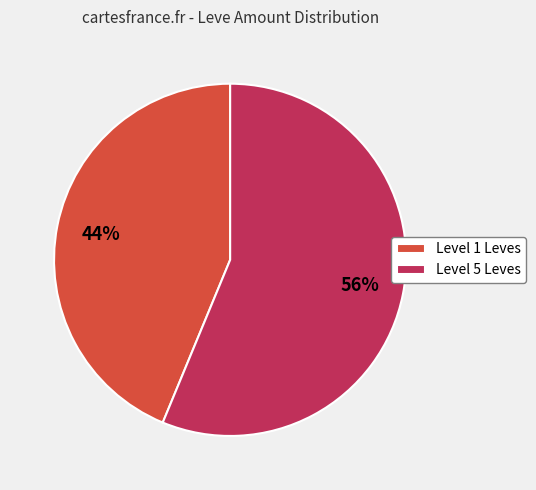

Which slice is the smallest?

Level 1 Leves